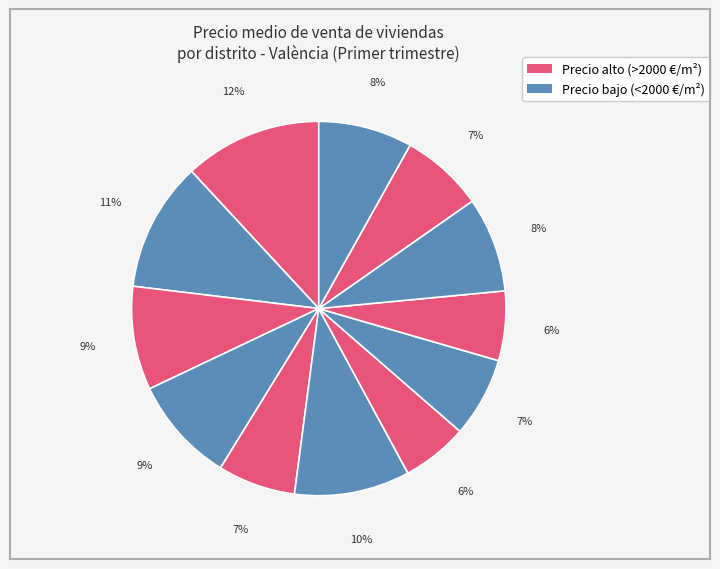

To the nearest percent, what is the difference between the largest and smallest slice percentages?

6%